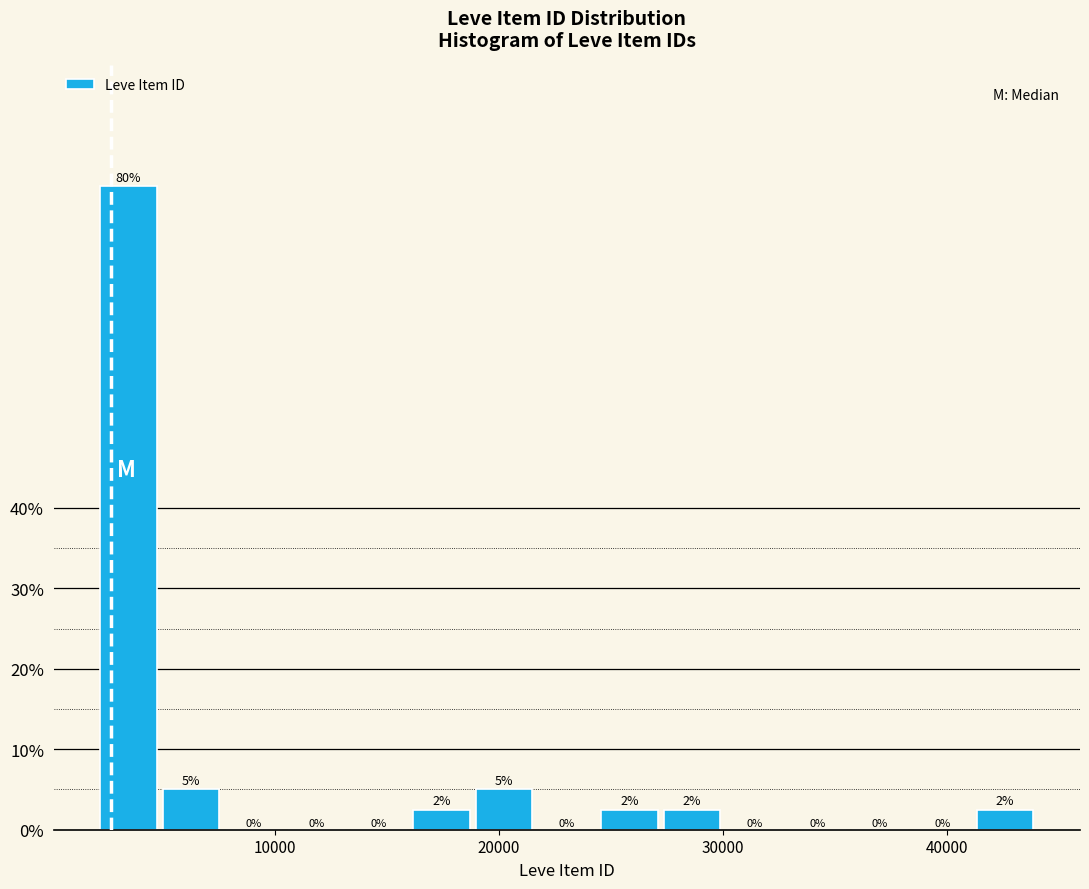

Read against the x-axis, roughly where is the centre of the tallest bar?

3000